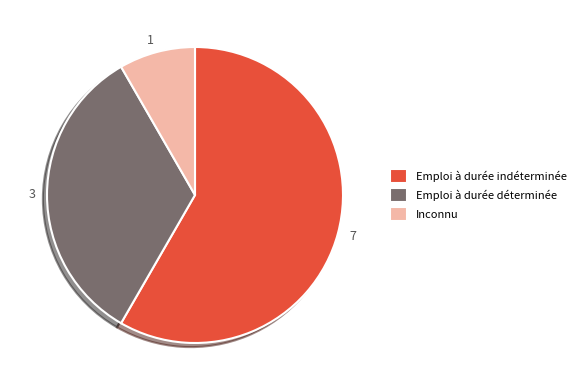

Does any single category account for the majority?

Yes